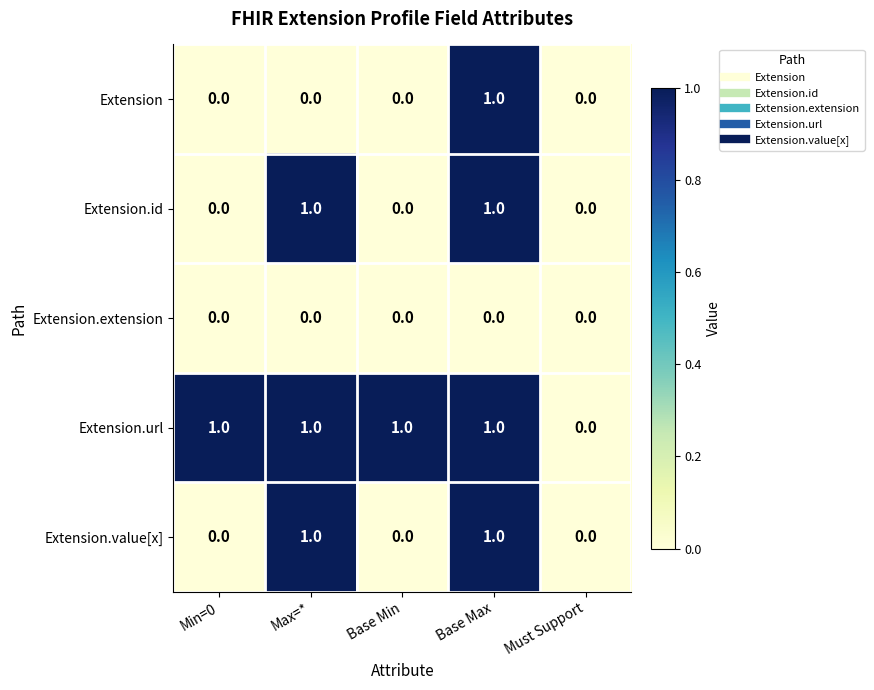

The Extension.value[x] series shows 0 at Must Support. True or false?

True